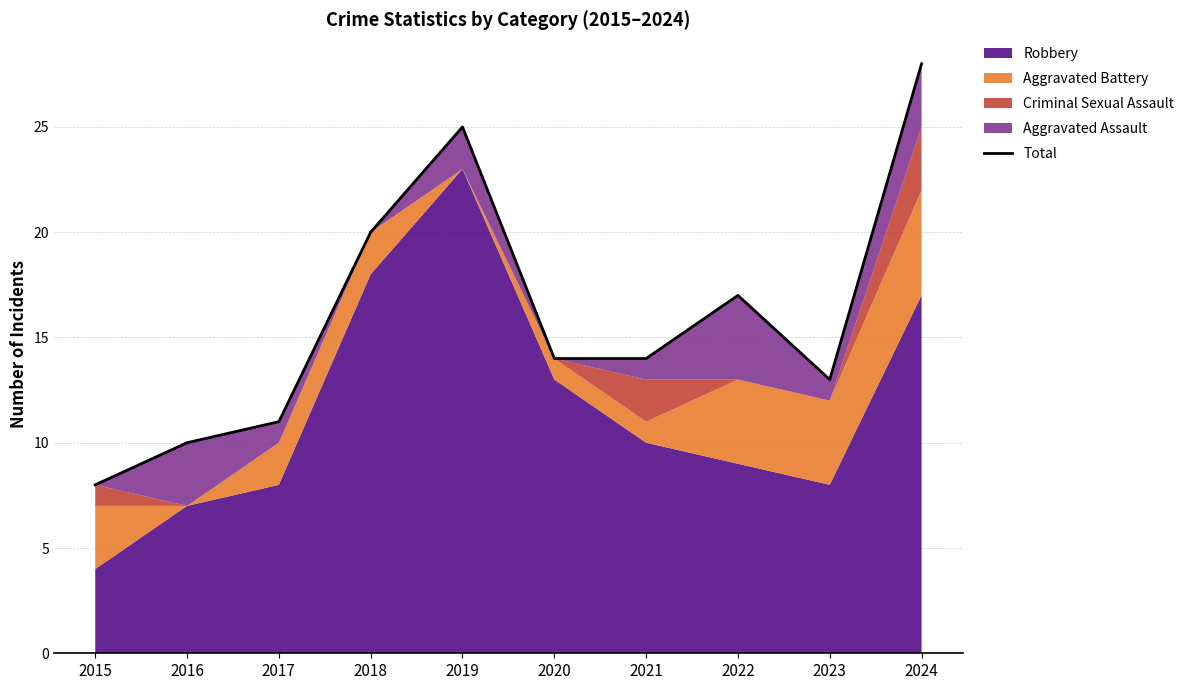

Read the value at 2020, to the nearest 10.

10